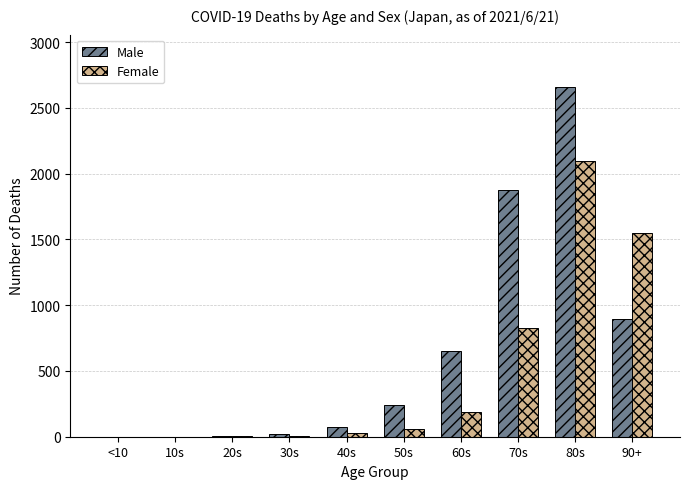

Is it true that Female equals 0 at <10?

True